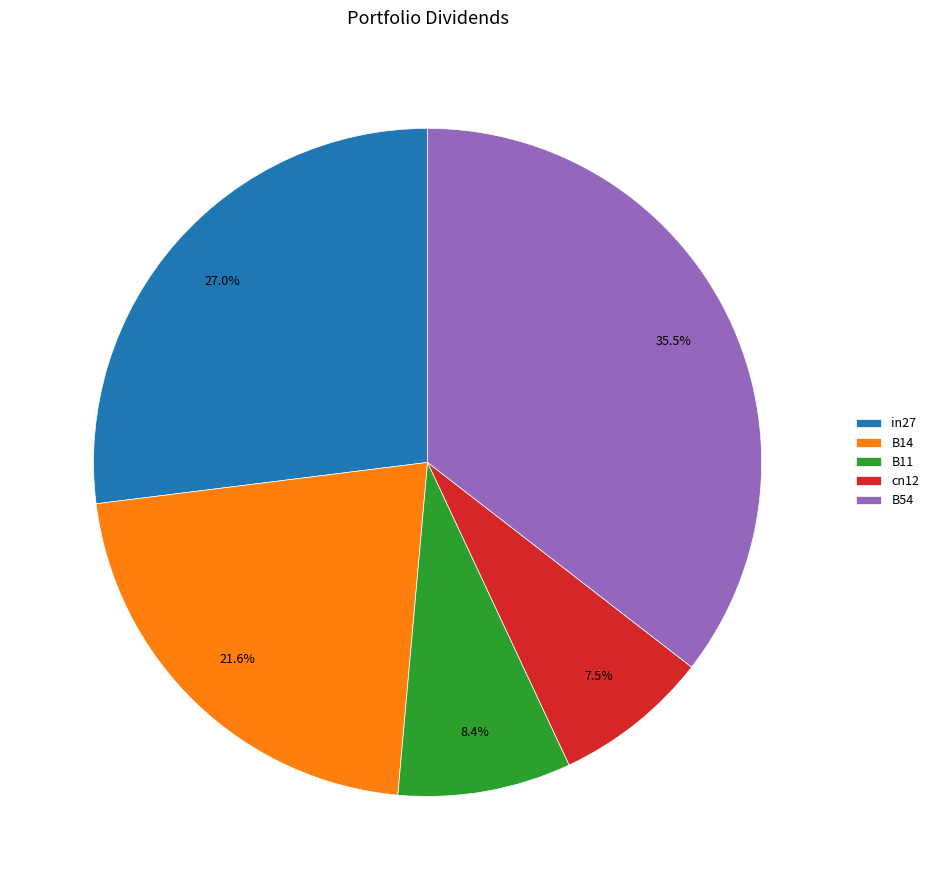

Does B54 represent more than half of the total?

No